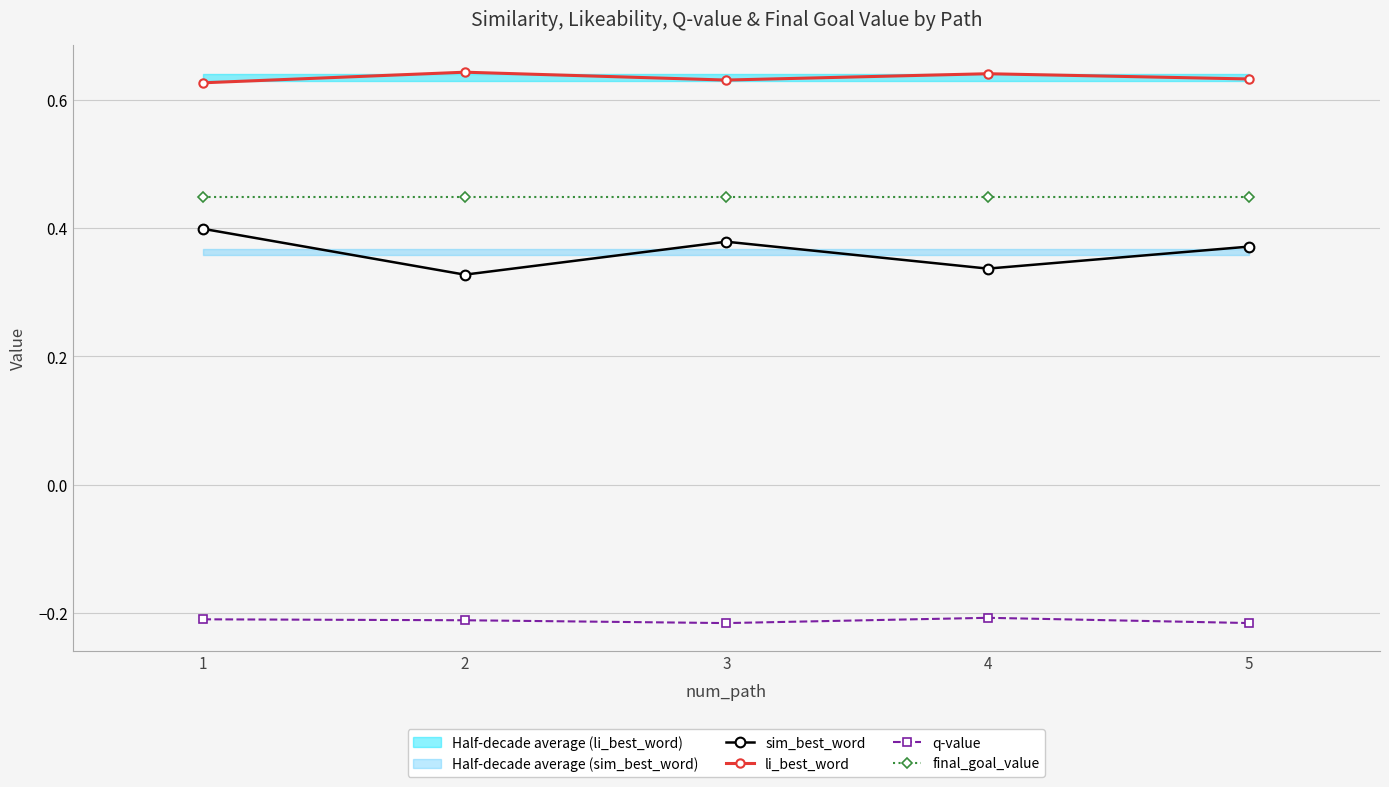

True or false: sim_best_word has a value of 0.3 at 4.

True